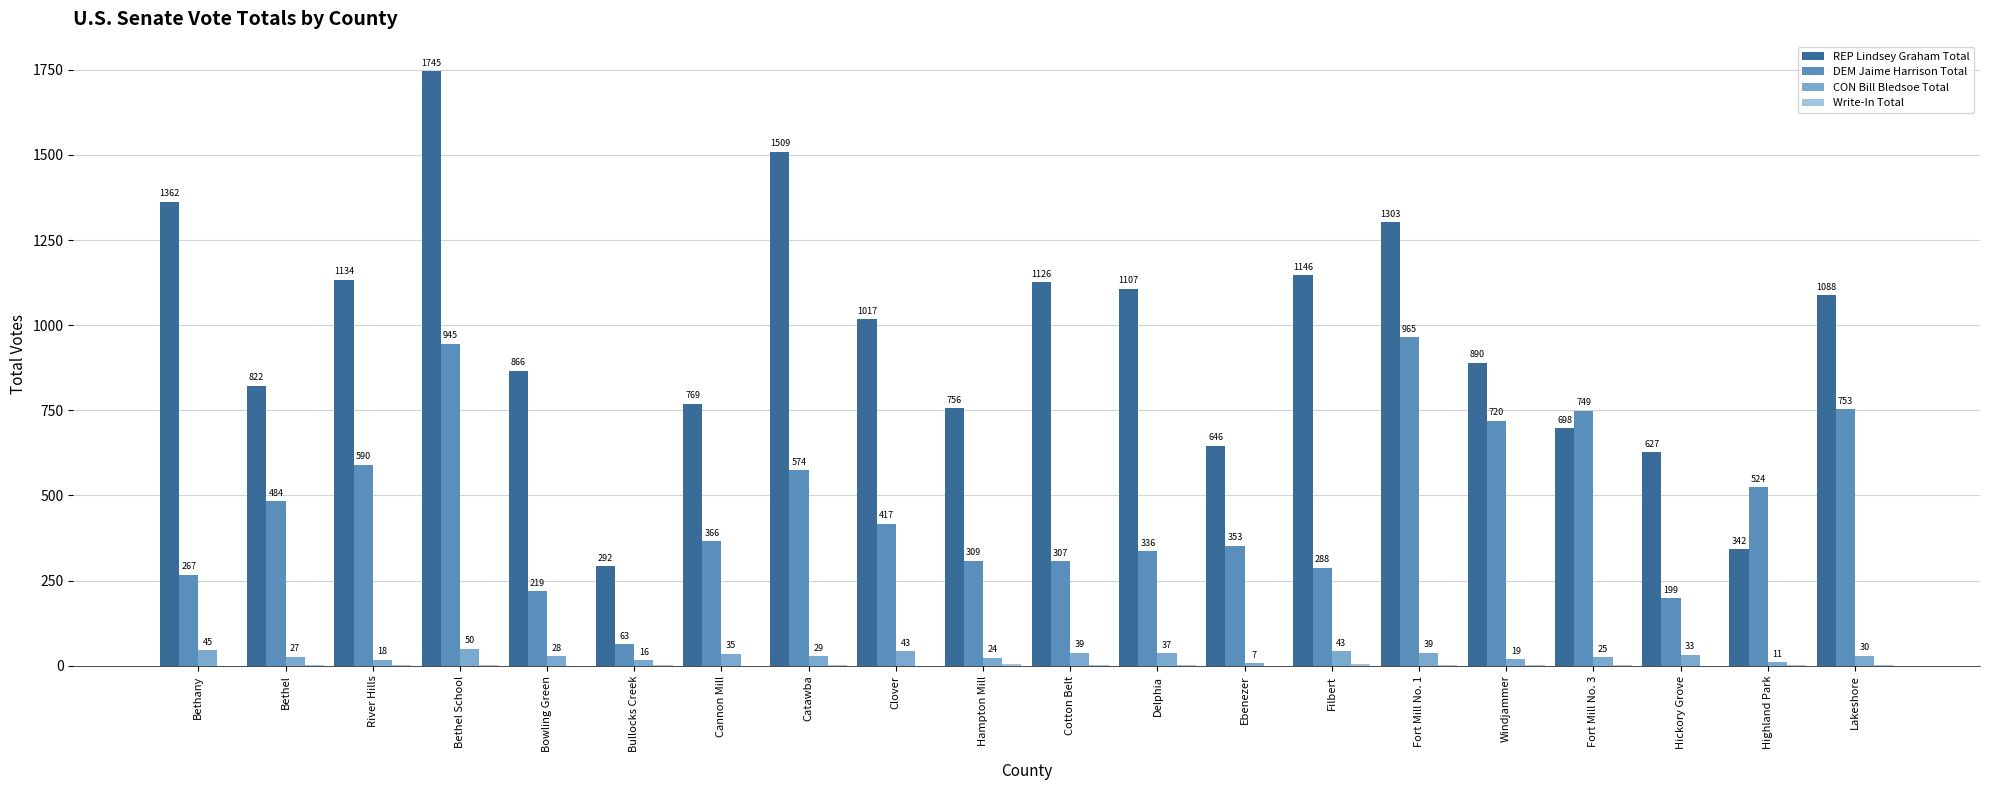

What is the maximum value shown in the chart?

1745